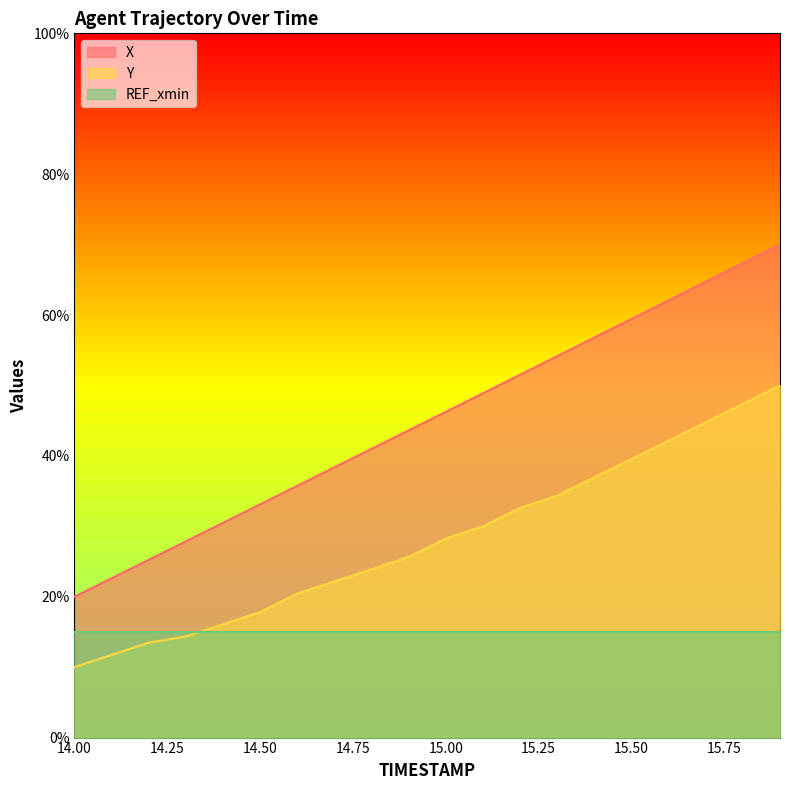

True or false: X and Y cross at least once.

False